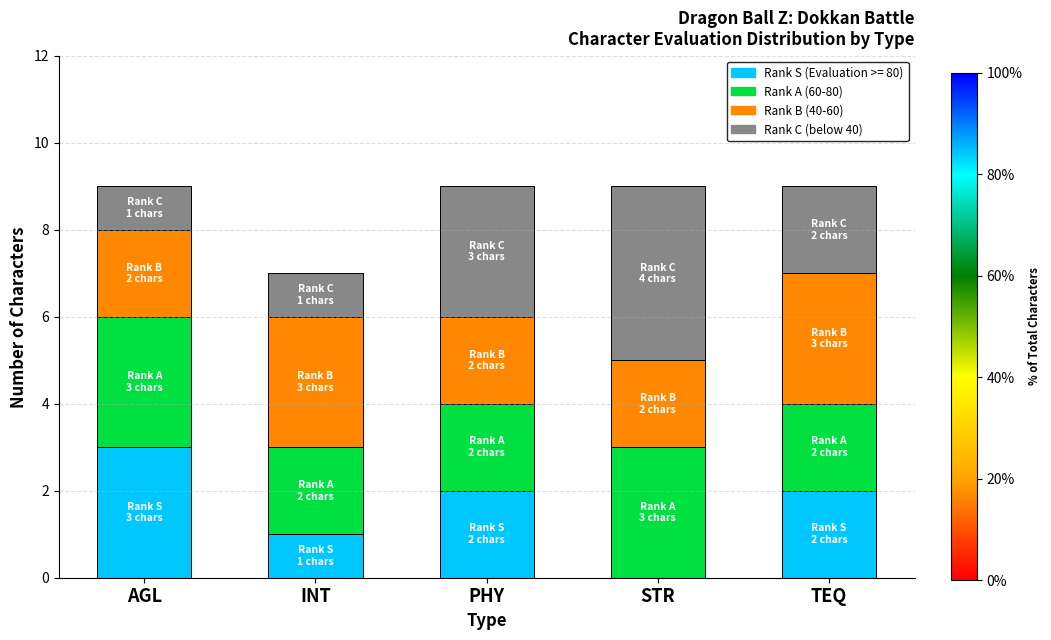

What is the total value across all series at AGL?

9